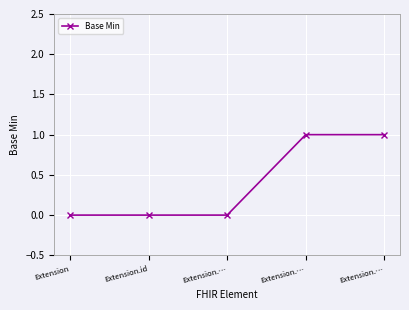

Count the number of categories in the chart.

5